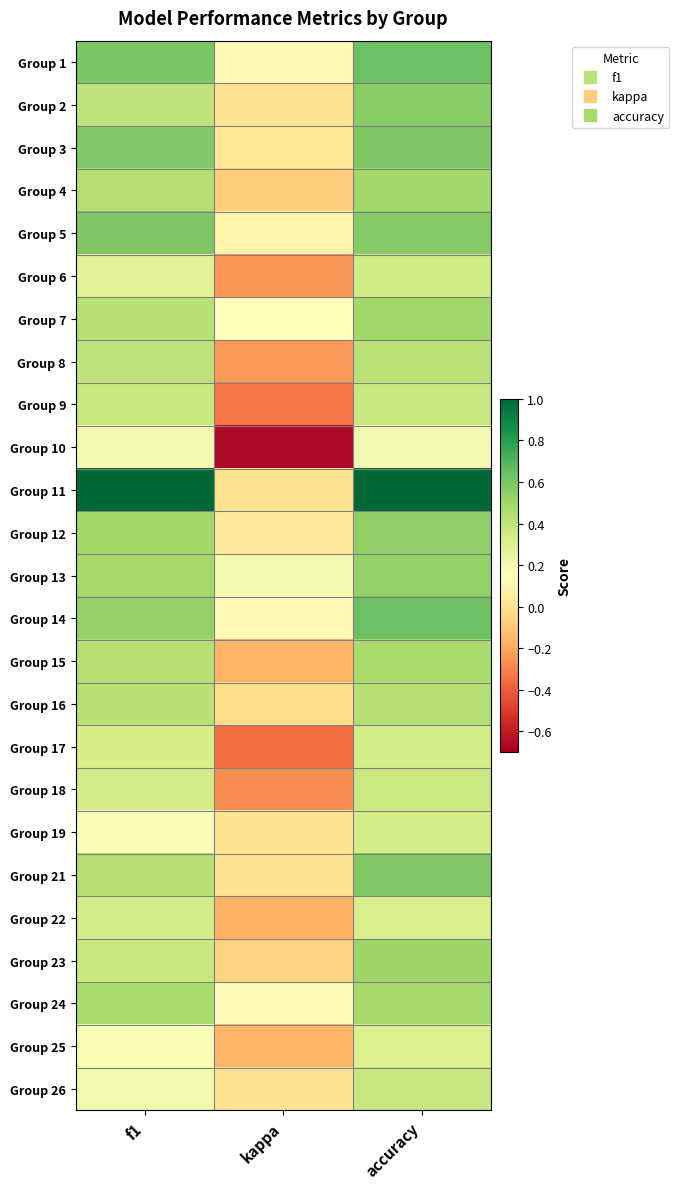

List the series in order of their peak value, highest first.

Group 11, Group 14, Group 1, Group 3, Group 5, Group 21, Group 2, Group 12, Group 13, Group 23, Group 4, Group 7, Group 24, Group 15, Group 16, Group 8, Group 9, Group 26, Group 18, Group 6, Group 17, Group 19, Group 22, Group 25, Group 10